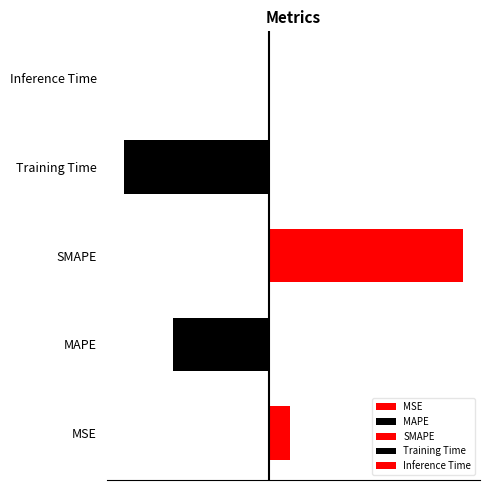

What is the label of the 1st bar from the right?

Inference Time